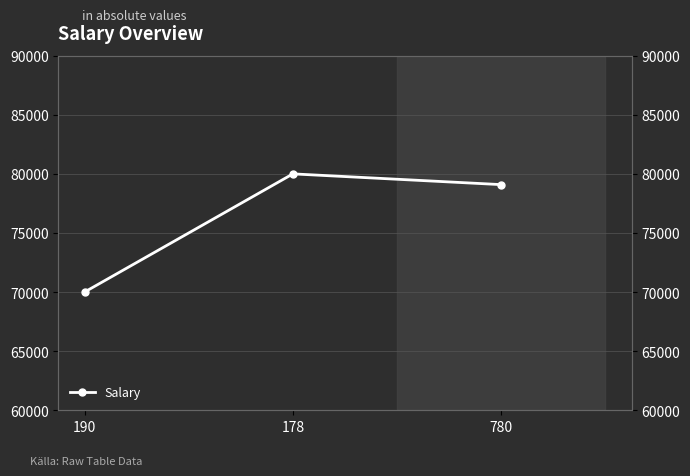

Reading left to right, extract all data points from this chart.

70000	80000	79090